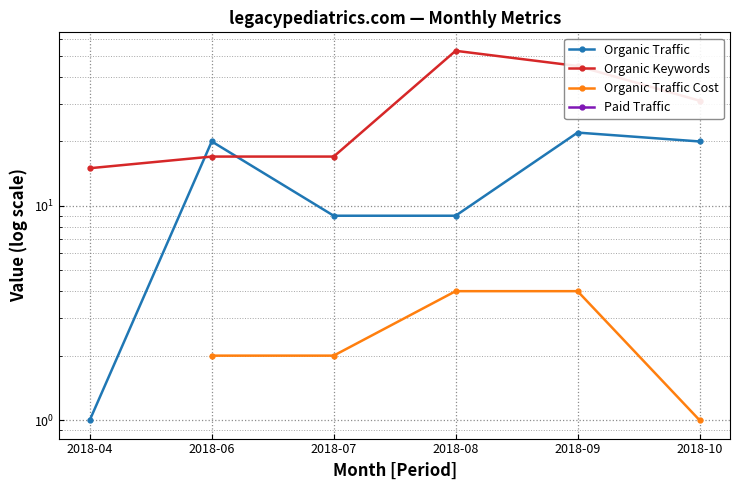

Which series has the largest total across all categories?

Organic Keywords